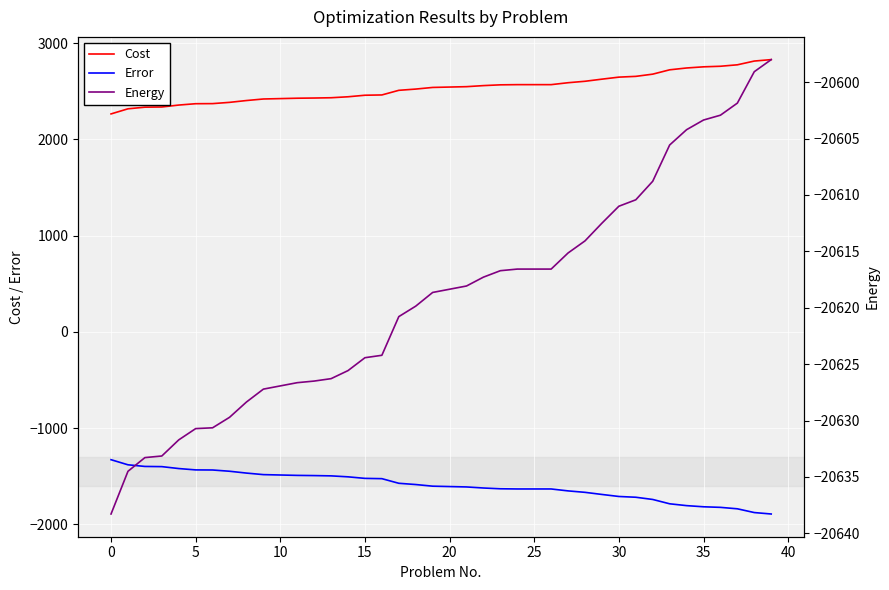

True or false: Error and Cost cross at least once.

False